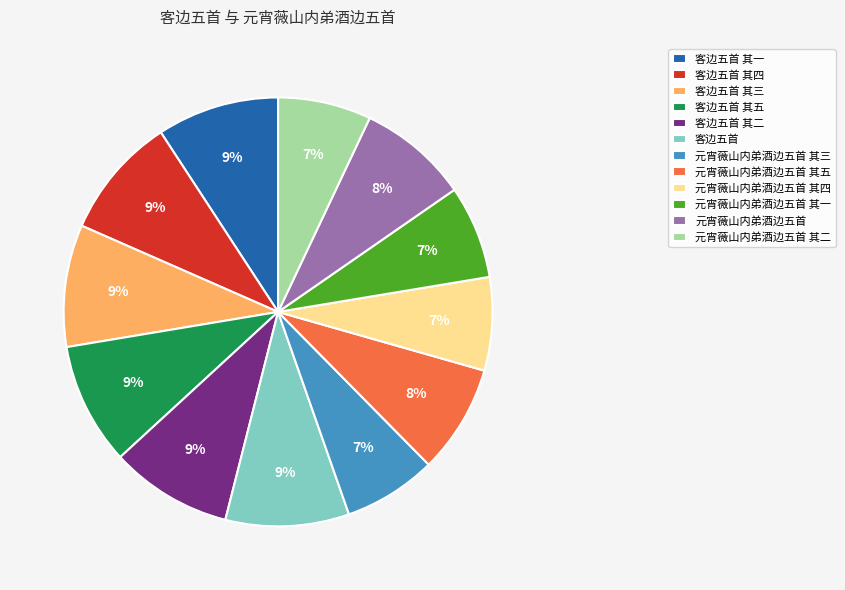

How many segments does this pie chart have?

12